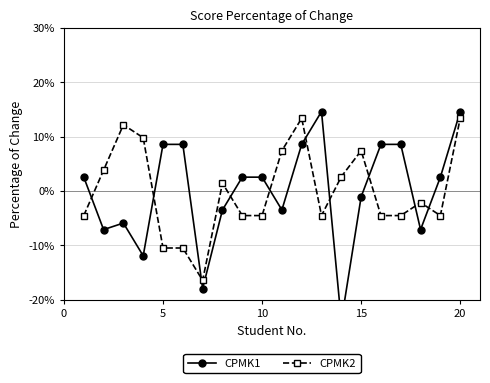

True or false: CPMK2 has more than 2 points higher than both neighbors.

True